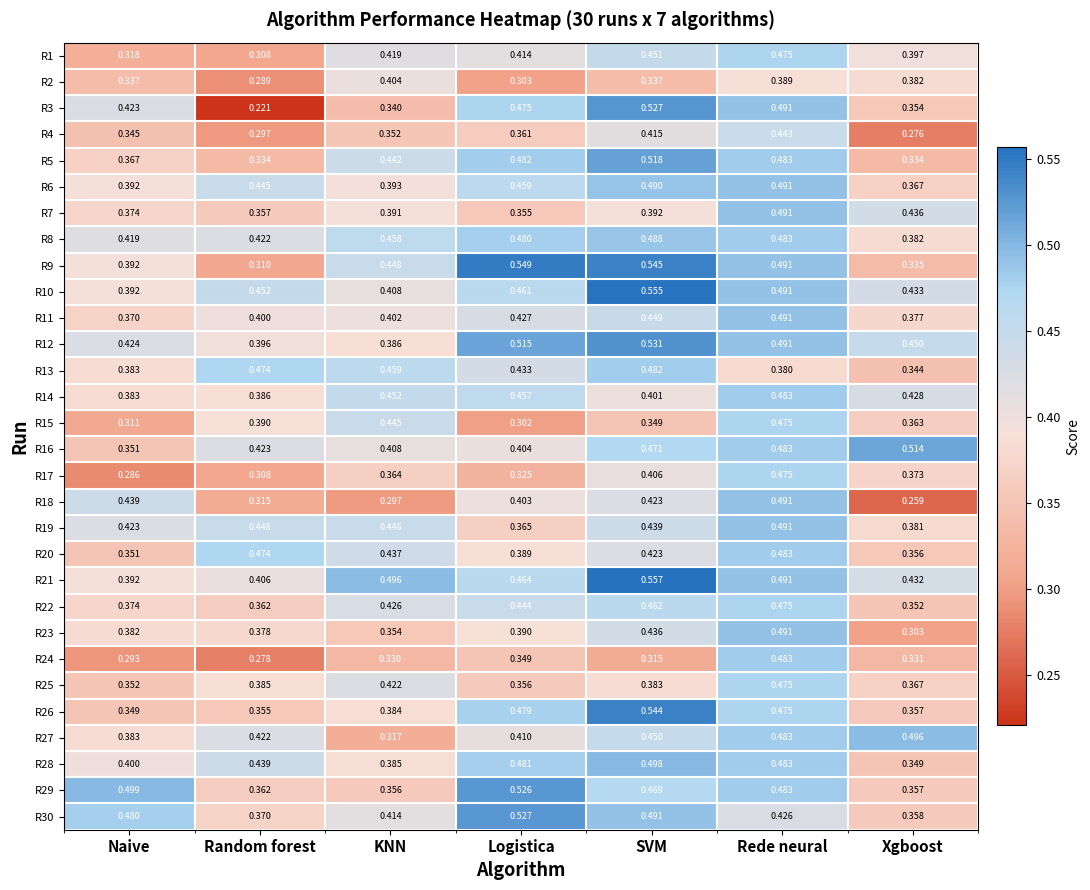

Where is R14 nearest to the value 0?

Naive